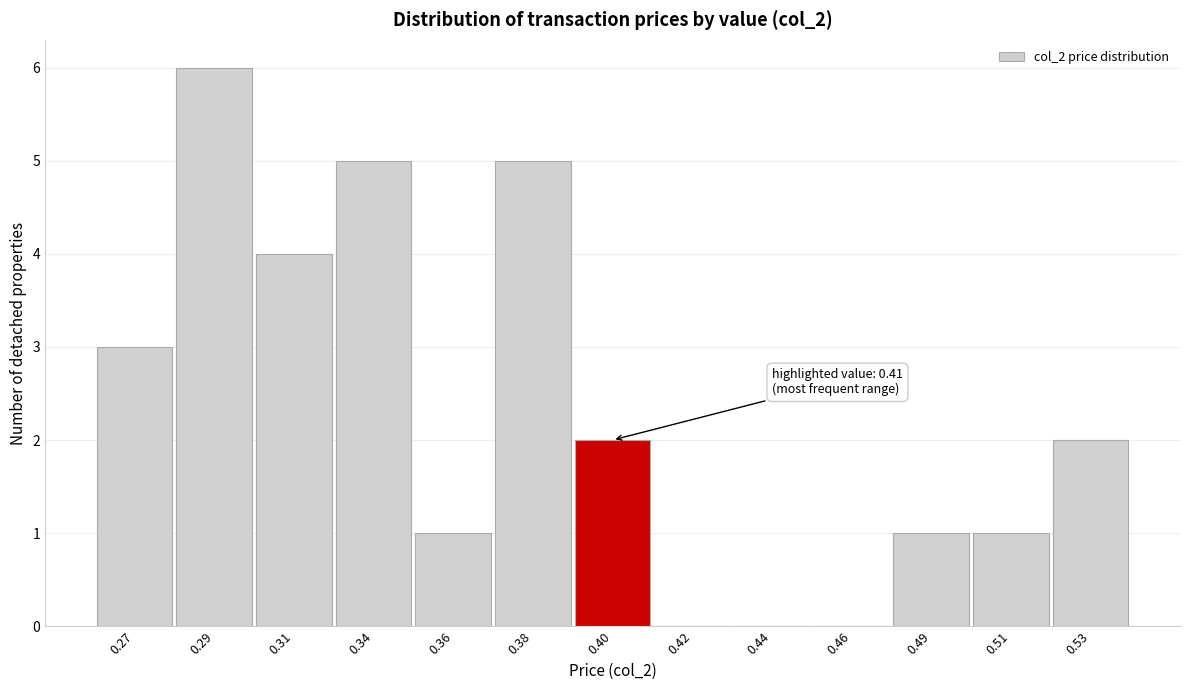

Reading right to left, what are all the values shown in this chart?

0.53=2	0.51=1	0.49=1	0.46=0	0.44=0	0.42=0	0.40=2	0.38=5	0.36=1	0.34=5	0.31=4	0.29=6	0.27=3